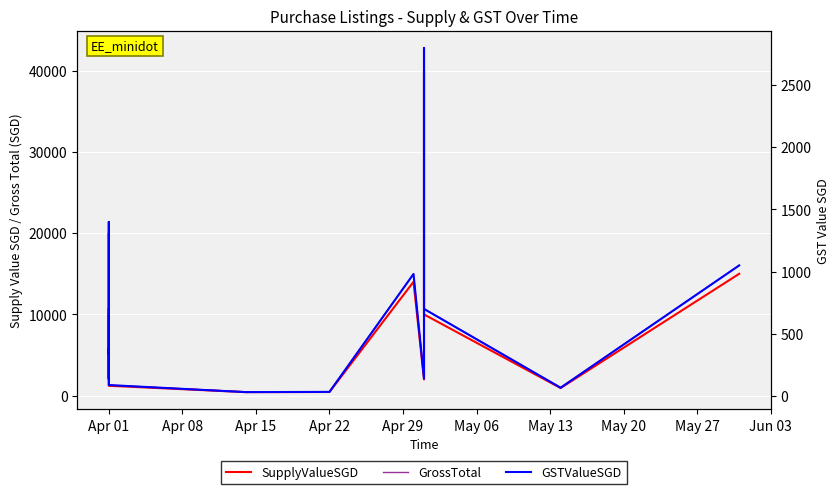

Is the value of GrossTotal at Apr 01 greater than the value of GSTValueSGD at Apr 01?

Yes